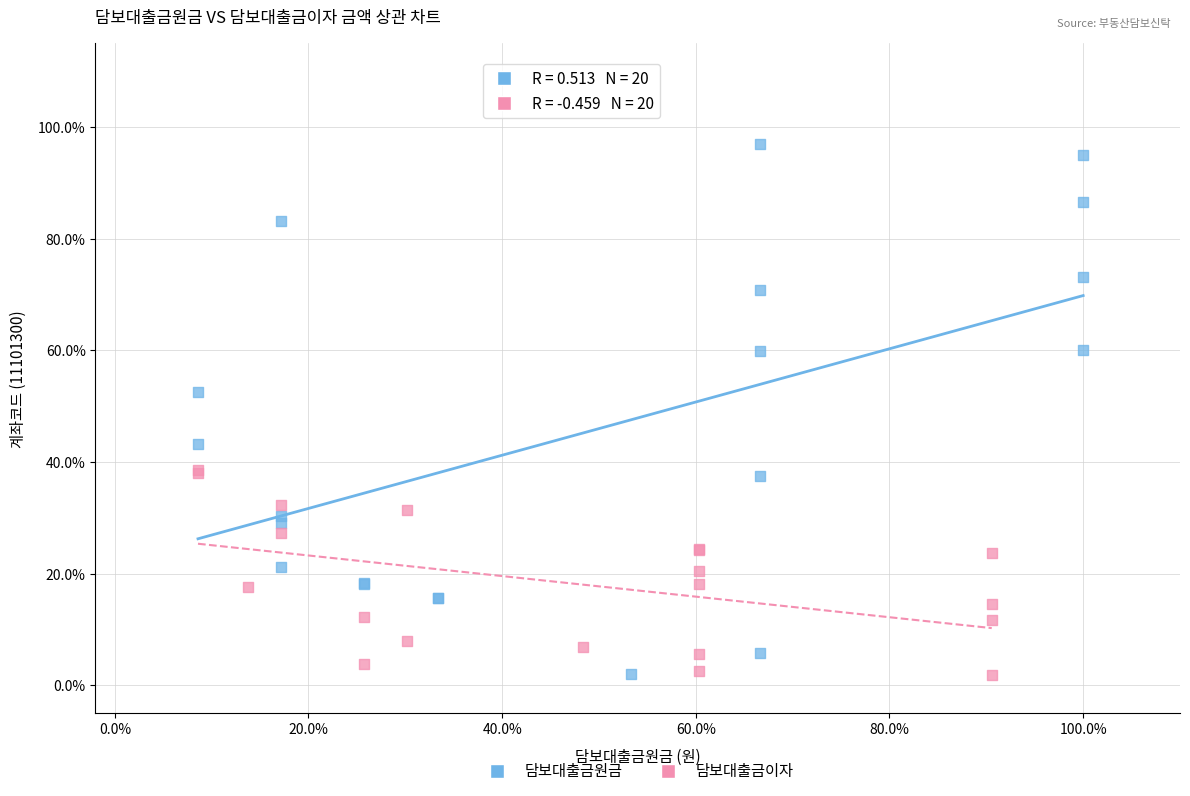

What are all the series names shown in the legend?

담보대출금원금, 담보대출금이자